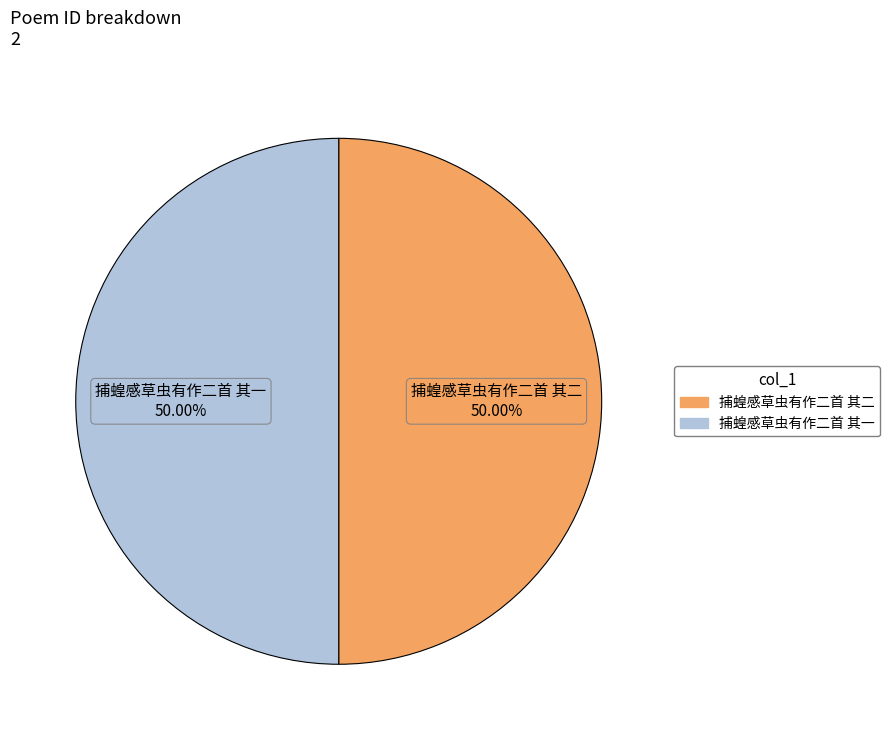

True or false: 捕蝗感草虫有作二首 其一 accounts for 50% of the total.

True